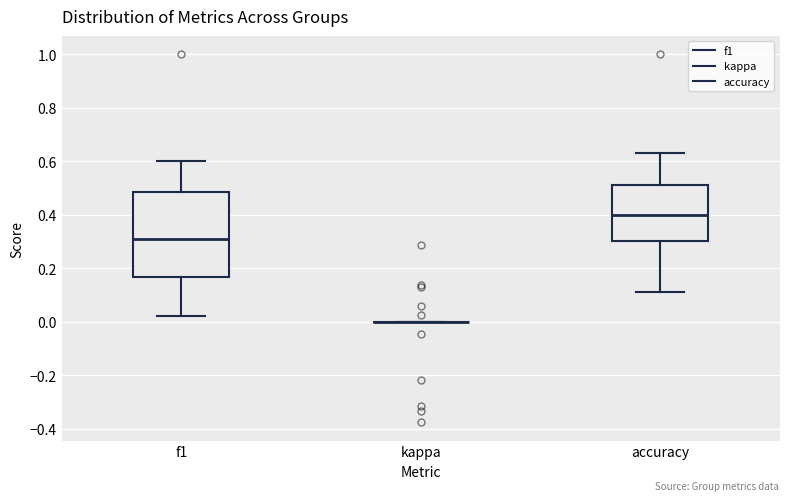

Reading left to right, read every box against the y-axis: the position of its median line, the range the box covers, and the ends of its whiskers. The values are not printed on the chart, so give them approximately, as read against the axis.

f1: median 0.30, box 0.16 to 0.48, whiskers 0.02 to 0.60
kappa: box collapsed to a line at 0.00, whiskers 0.00 to 0.00
accuracy: median 0.40, box 0.30 to 0.50, whiskers 0.12 to 0.64